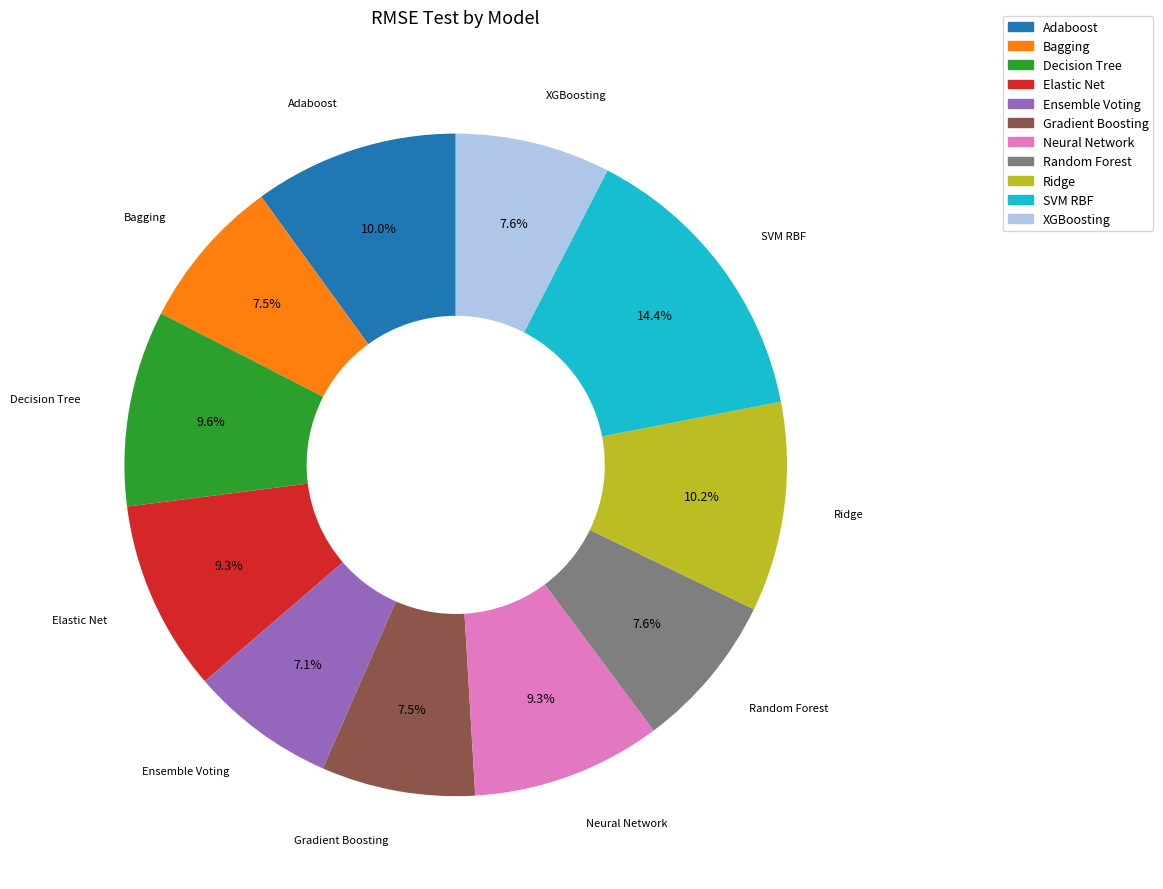

Is the sum of SVM RBF and XGBoosting greater than half?

No